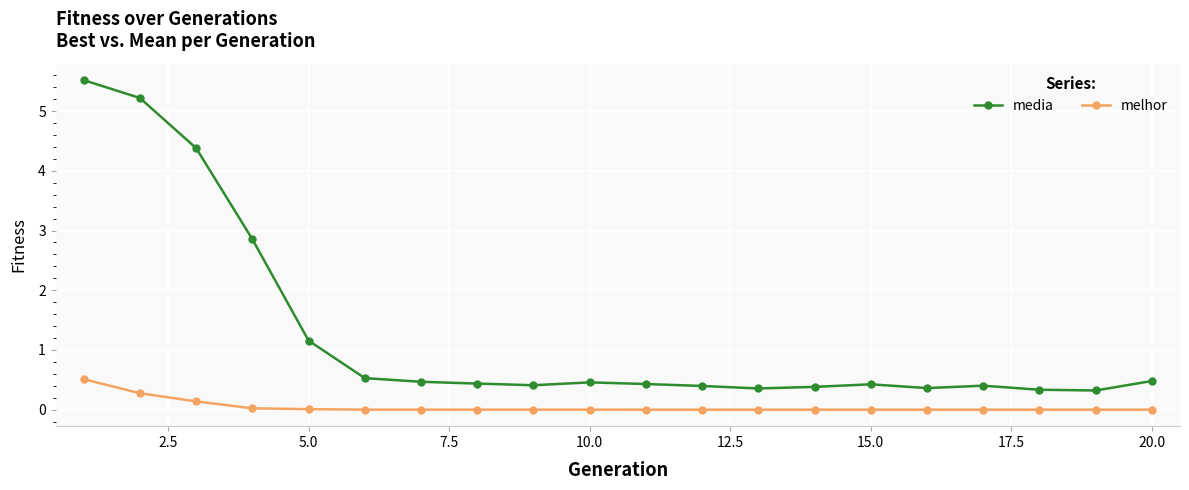

At how many categories does at least one series exceed 4?

3